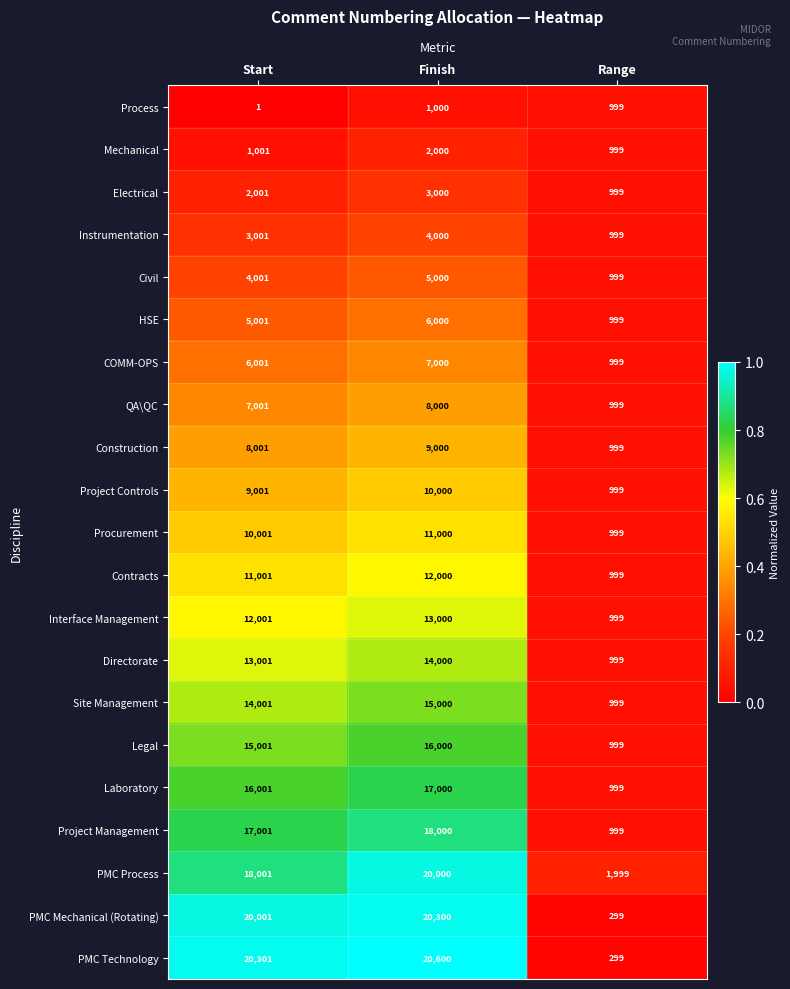

Is it true that Project Management equals 18000 at Finish?

True